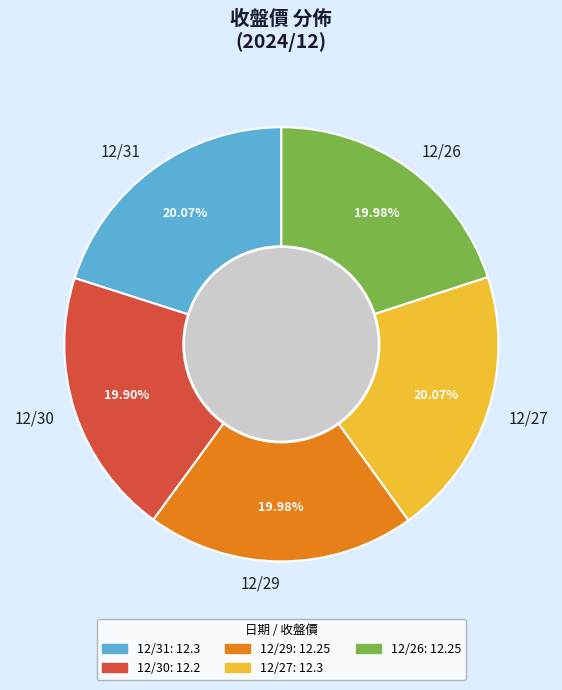

To the nearest percent, what percentage of the pie is 12/30?

20%